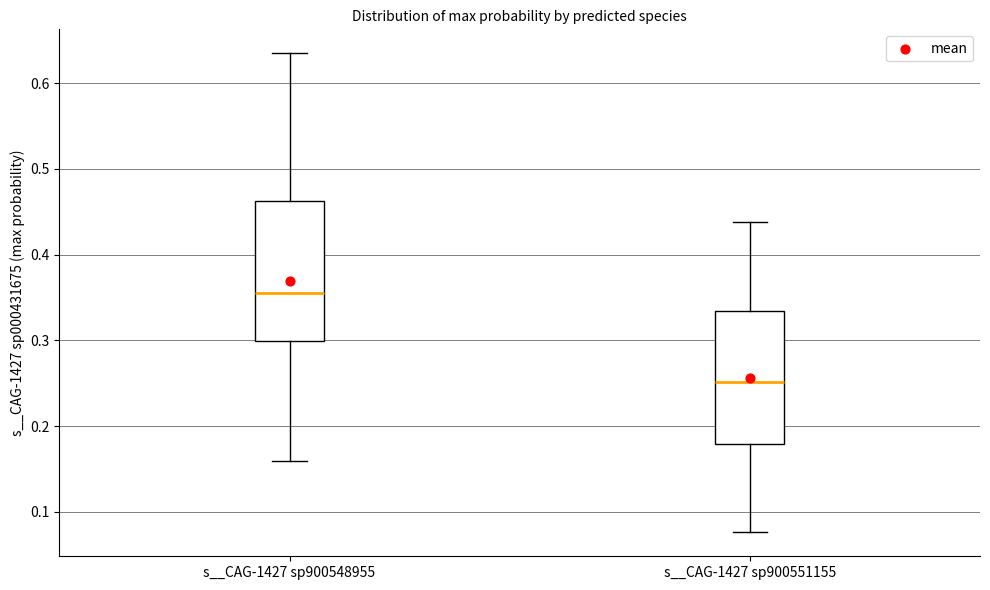

Where is the upper edge of the box for s__CAG-1427 sp900548955 on the y-axis? The values are not printed on the chart, so give them approximately, as read against the axis.

0.46